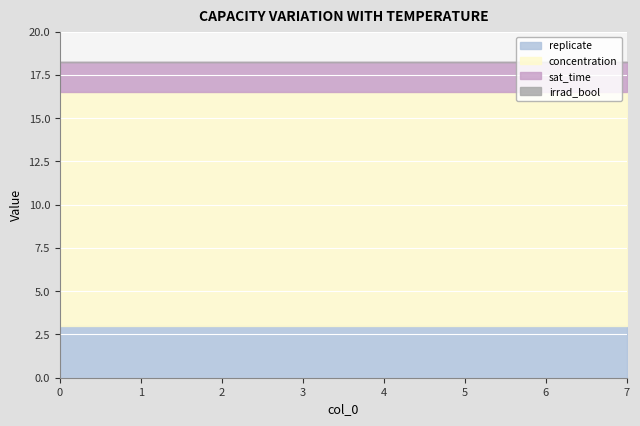

List the labels in order of concentration value, smallest first.

0, 1, 2, 3, 4, 5, 6, 7